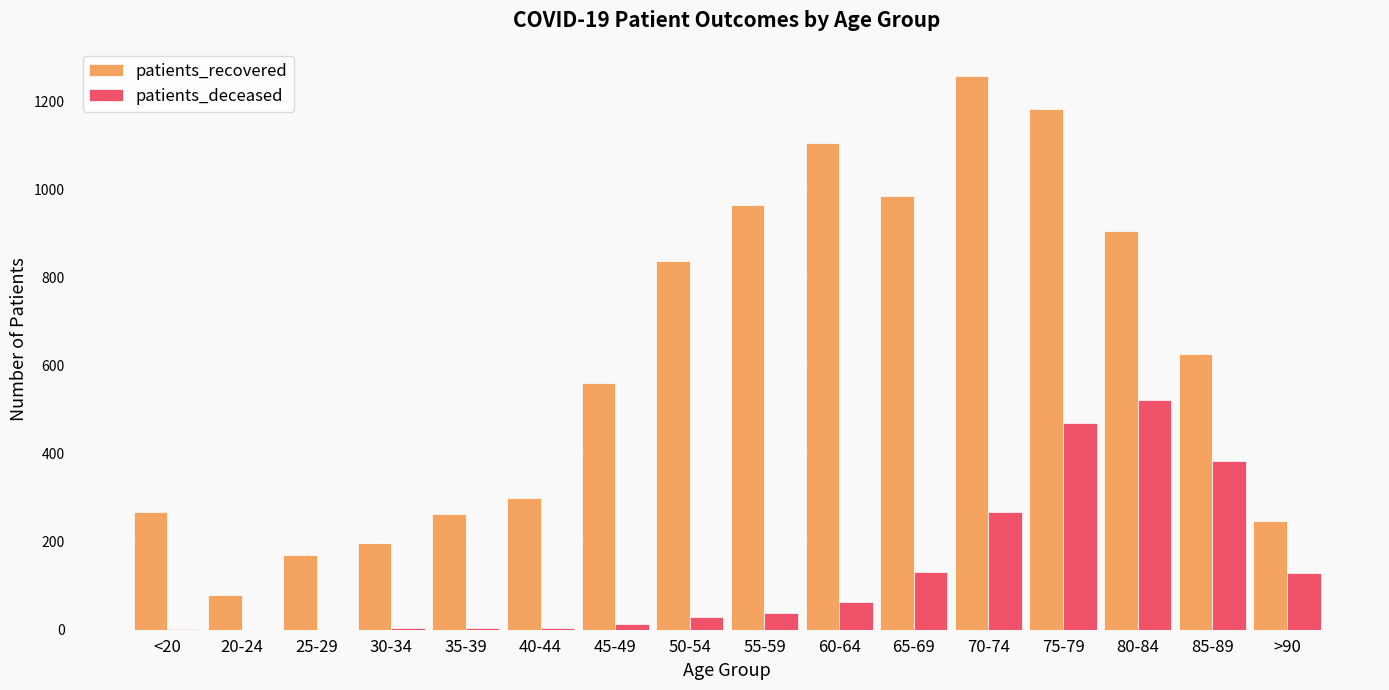

What is the sum of the patients_recovered values at 80-84 and 65-69?

1893